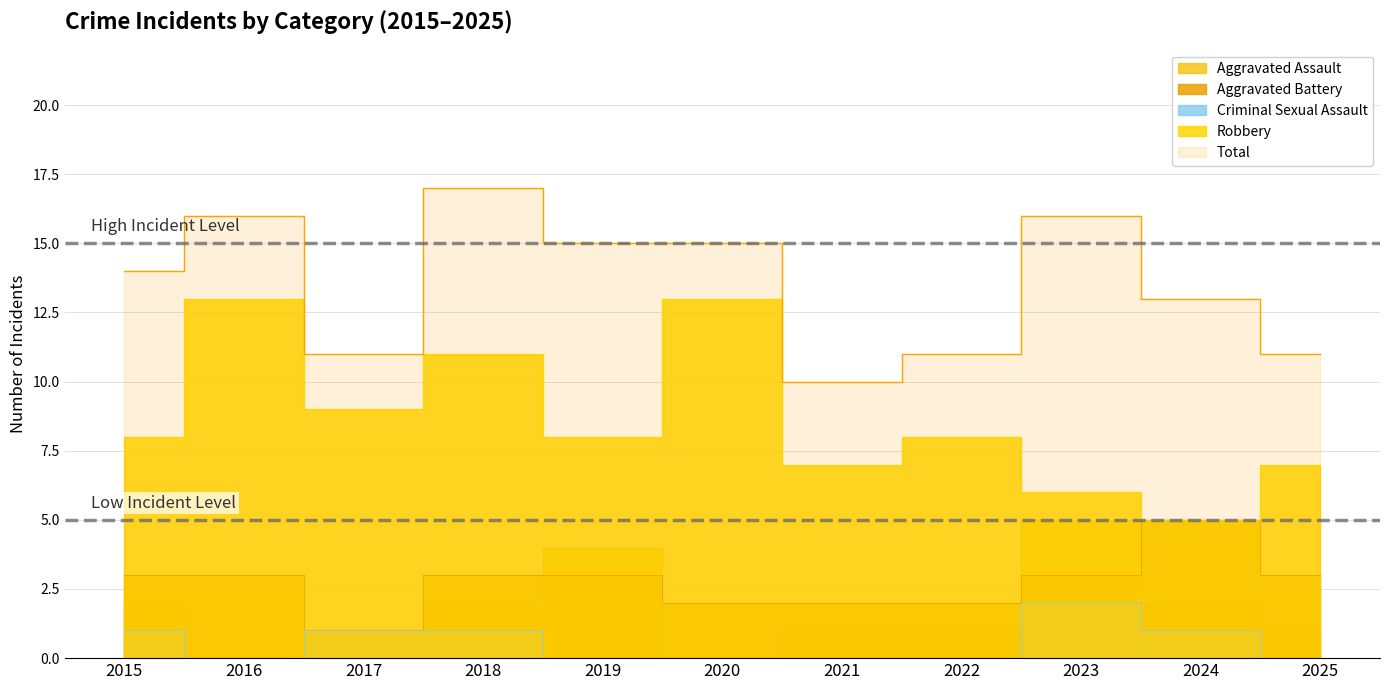

Reading left to right, transcribe all the data shown in this chart.

Aggravated Assault: 2015=2	2016=0	2017=0	2018=2	2019=4	2020=0	2021=1	2022=1	2023=5	2024=2	2025=1
Aggravated Battery: 2015=3	2016=3	2017=1	2018=3	2019=3	2020=2	2021=2	2022=2	2023=3	2024=5	2025=3
Criminal Sexual Assault: 2015=1	2016=0	2017=1	2018=1	2019=0	2020=0	2021=0	2022=0	2023=2	2024=1	2025=0
Robbery: 2015=8	2016=13	2017=9	2018=11	2019=8	2020=13	2021=7	2022=8	2023=6	2024=5	2025=7
Total: 2015=14	2016=16	2017=11	2018=17	2019=15	2020=15	2021=10	2022=11	2023=16	2024=13	2025=11